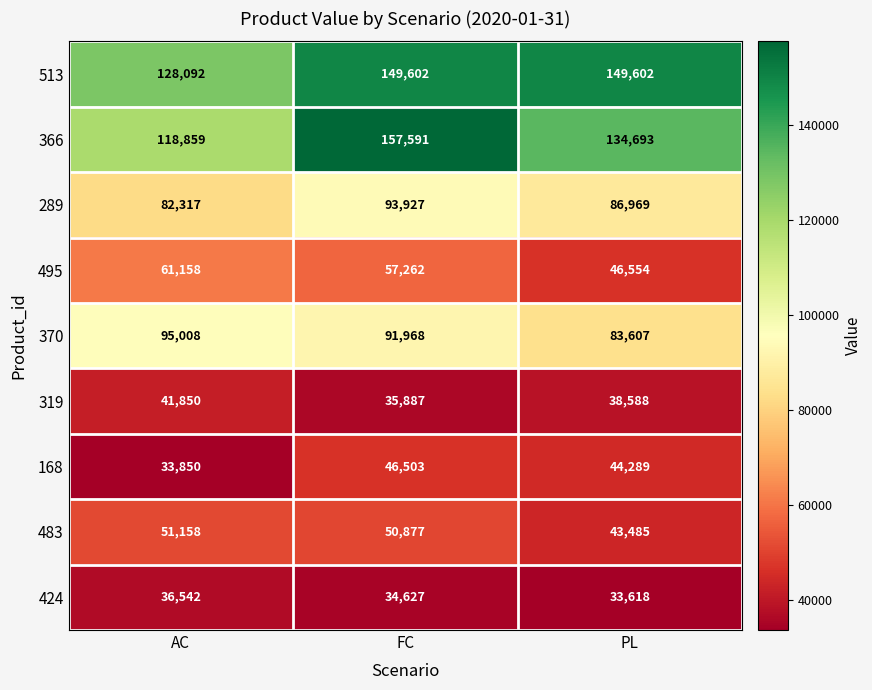

Rank the series by their maximum value, from lowest to highest.

424, 319, 168, 483, 495, 289, 370, 513, 366